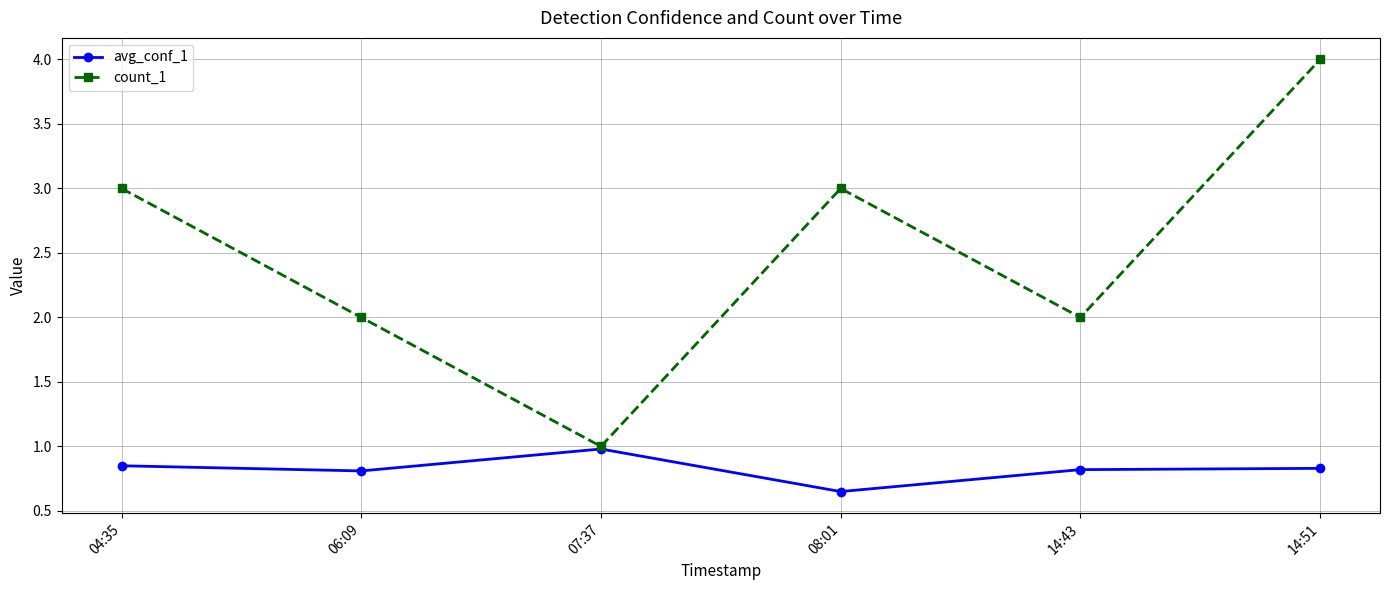

What is the value of the avg_conf_1 point at the 3rd from the left?

1.0